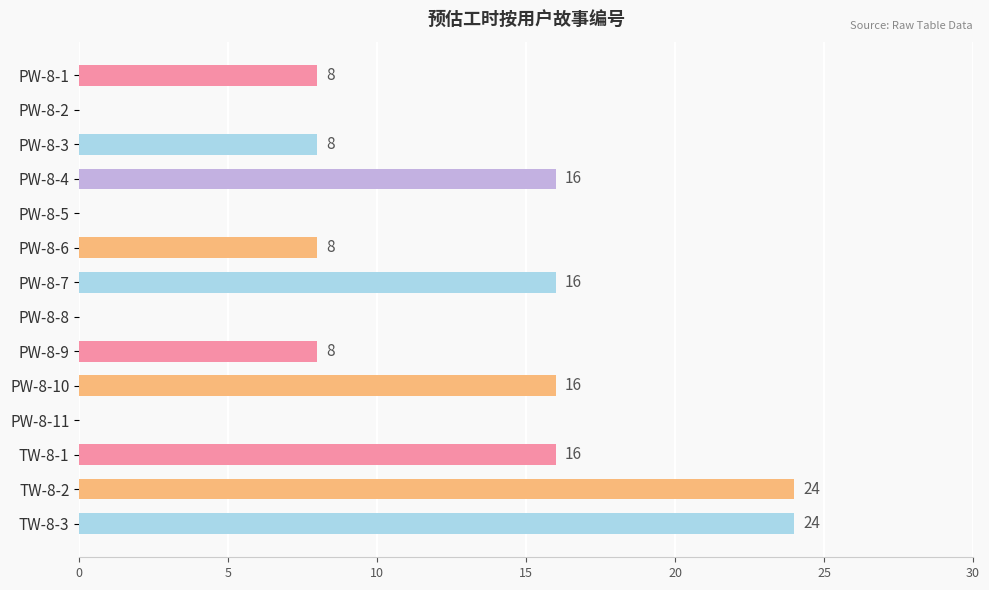

What is the maximum value shown in the chart?

24